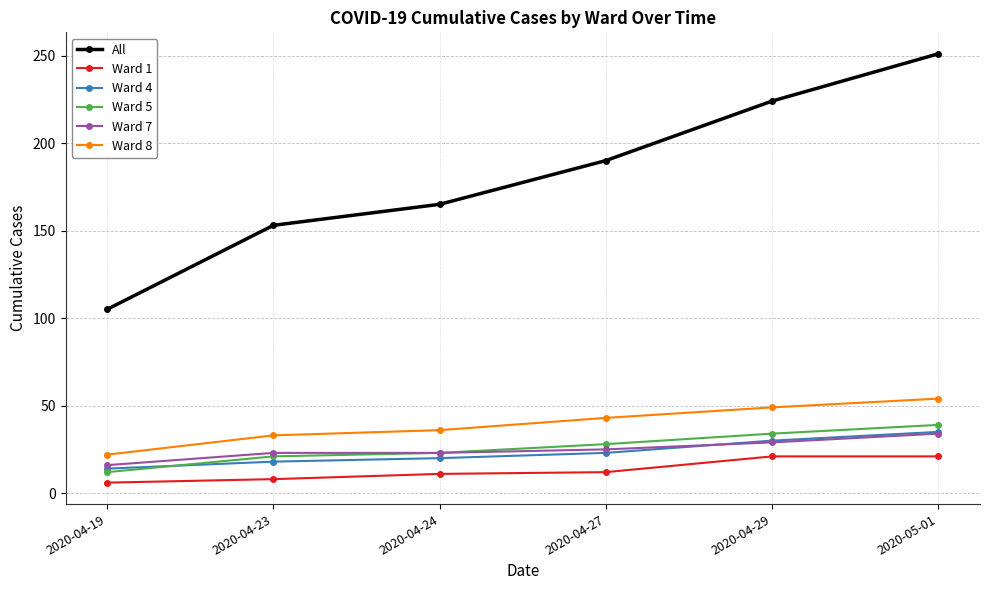

What is the spread (max minus min) of values at 2020-04-27?

178